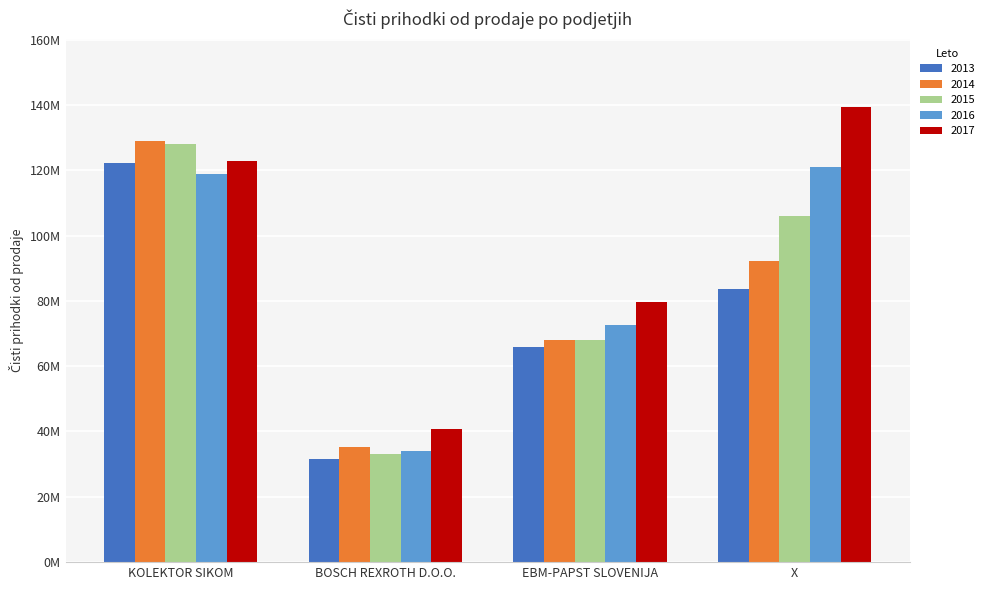

The 2017 series shows 67452089 at X. True or false?

False